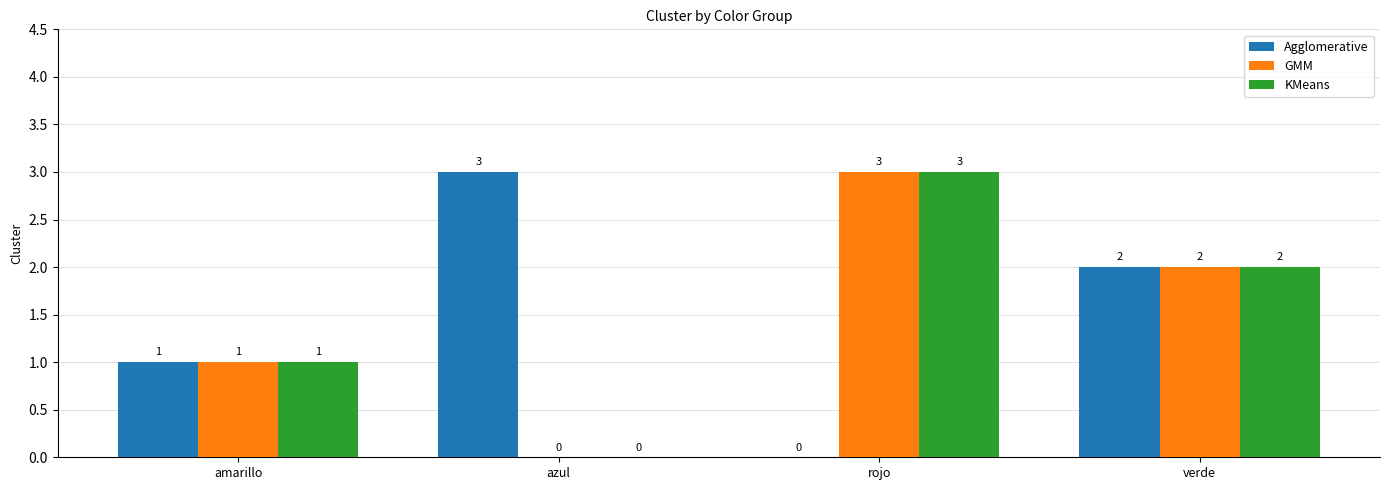

What is the difference between the Agglomerative values at azul and rojo?

3